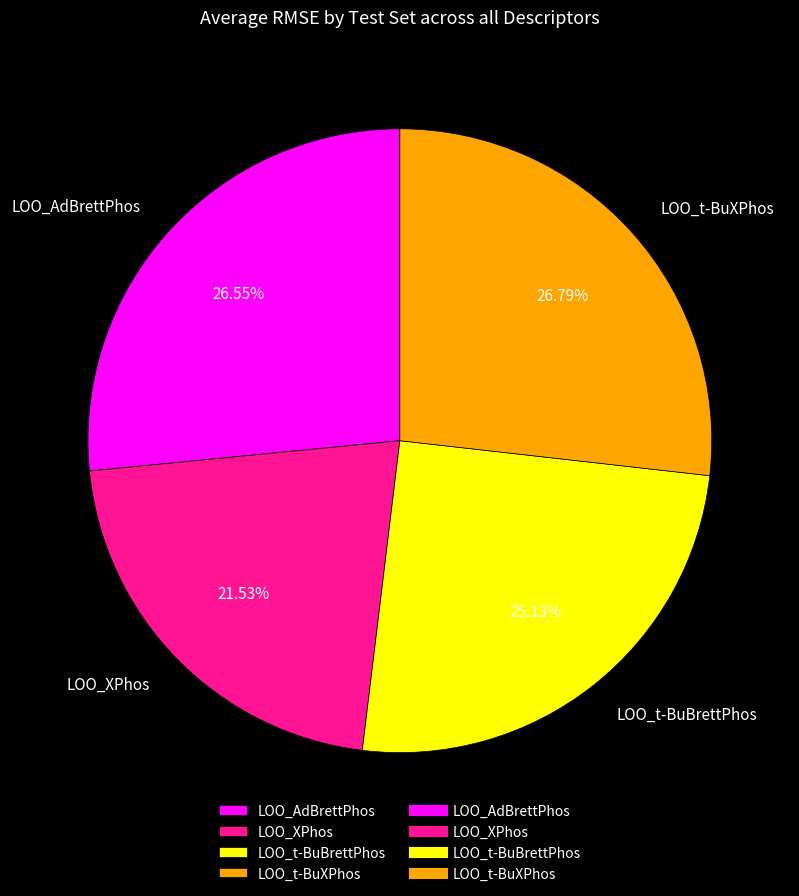

What percentage do LOO_t-BuBrettPhos and LOO_t-BuXPhos together represent?

51.9%